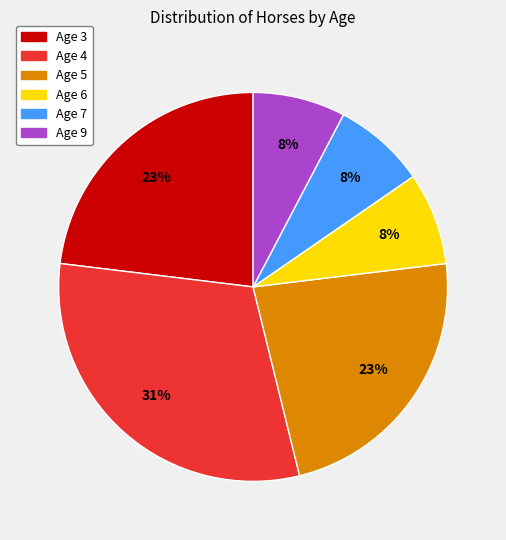

Which has a higher value, Age 3 or Age 6?

Age 3